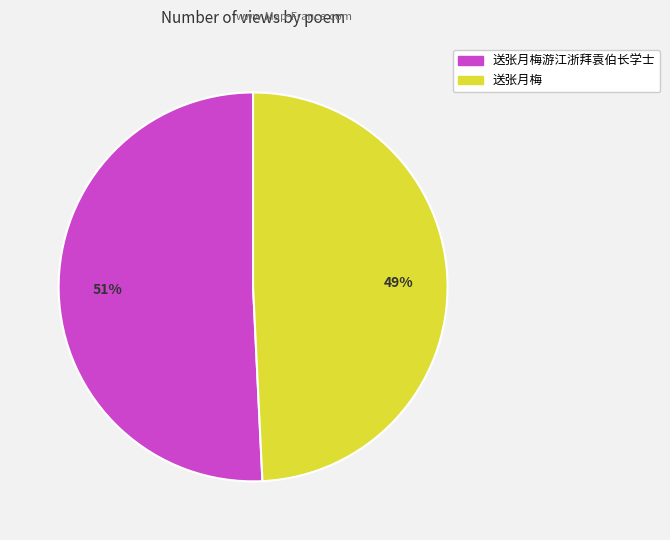

Is there a majority slice in this chart?

Yes